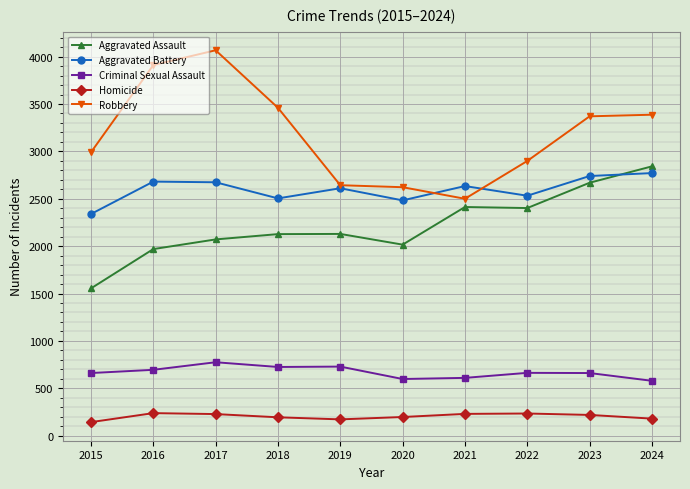

Which series has the largest total across all categories?

Robbery